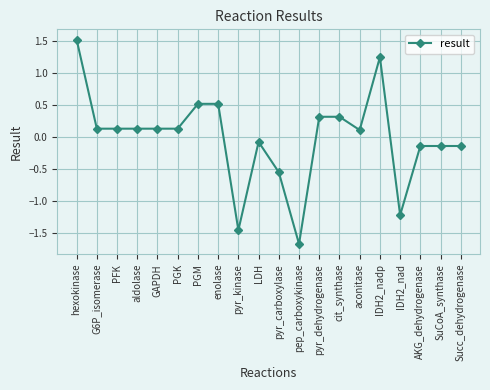

Between pyr_kinase and AKG_dehydrogenase, which is larger?

AKG_dehydrogenase